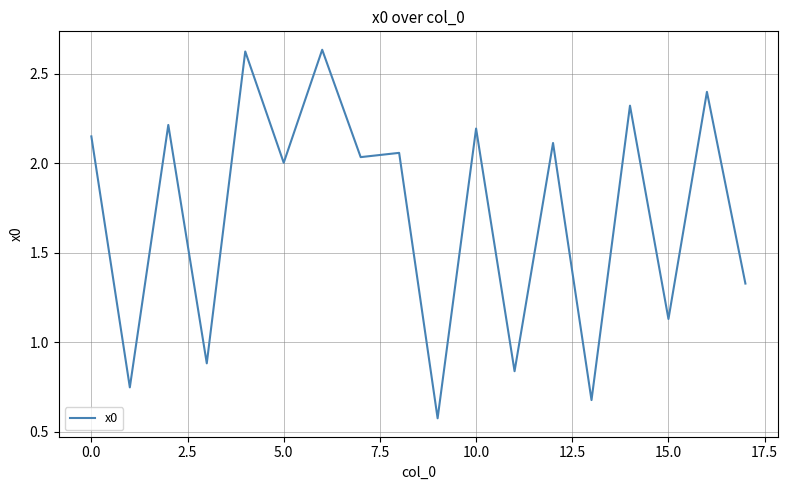

What is the value of the 14th point from the left?

0.7